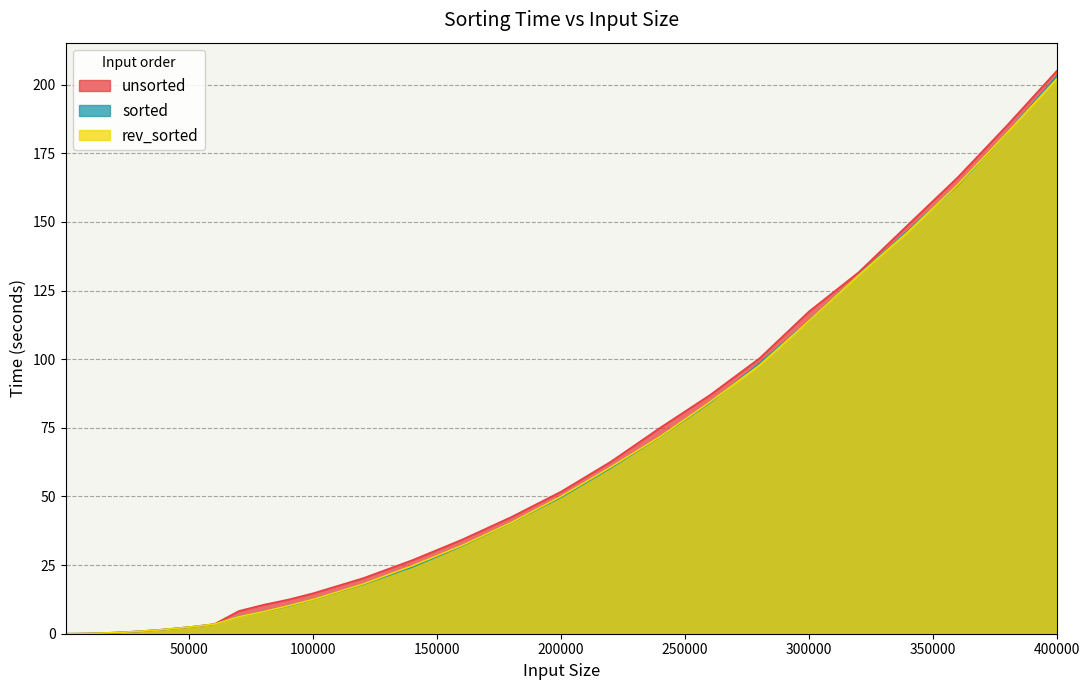

Which series has the largest total across all categories?

unsorted